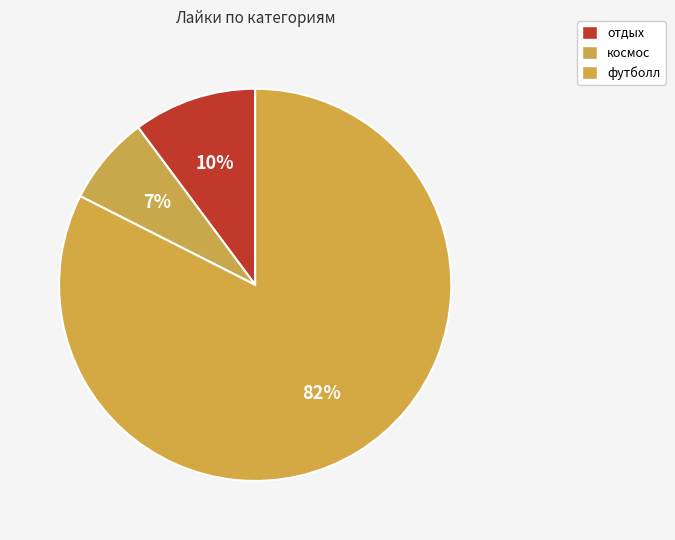

Rank the categories by value from highest to lowest.

футболл, отдых, космос